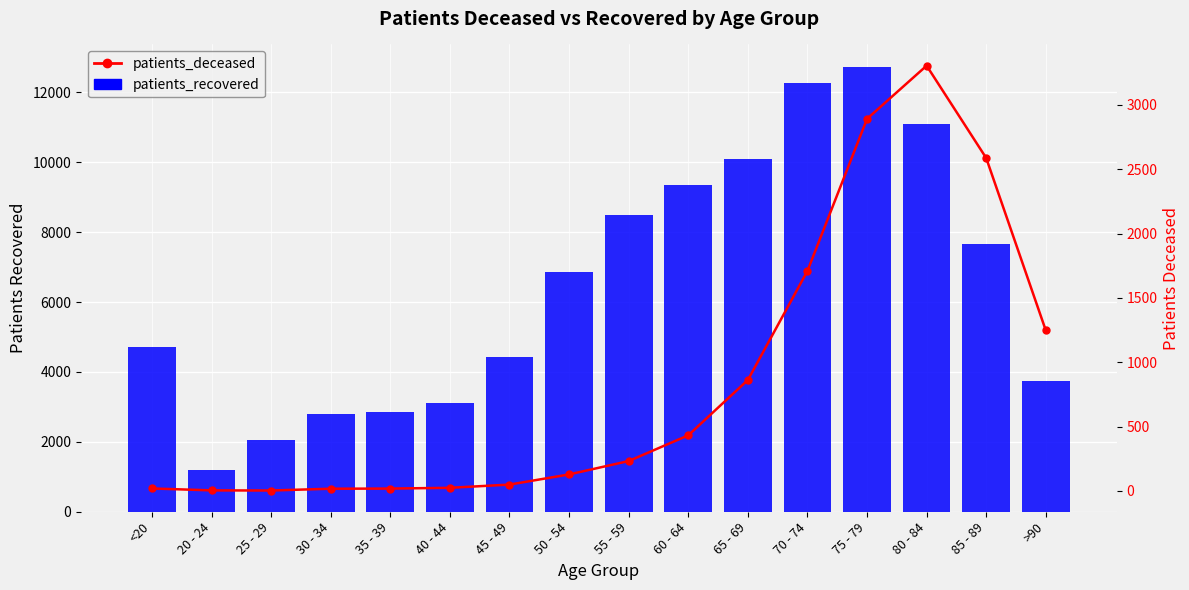

What is the label of the 2nd bar from the left?

20 - 24